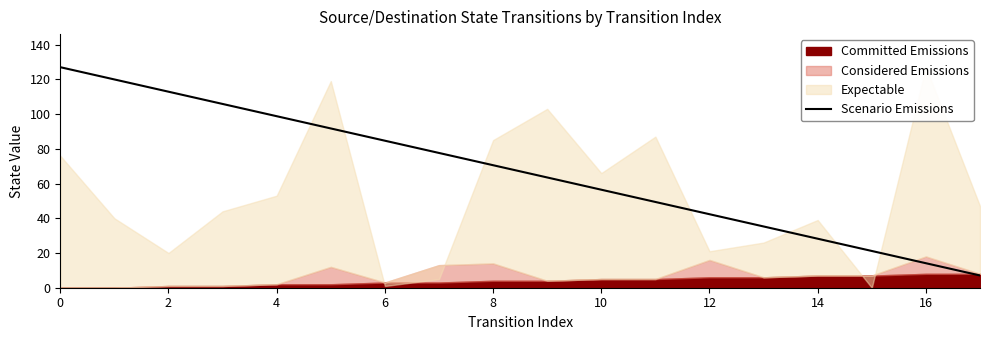

Reading right to left, what are all the values shown in this chart?

7.1	14.1	21.2	28.2	35.3	42.3	49.4	56.4	63.5	70.6	77.6	84.7	91.7	98.8	105.8	112.9	119.9	127.0